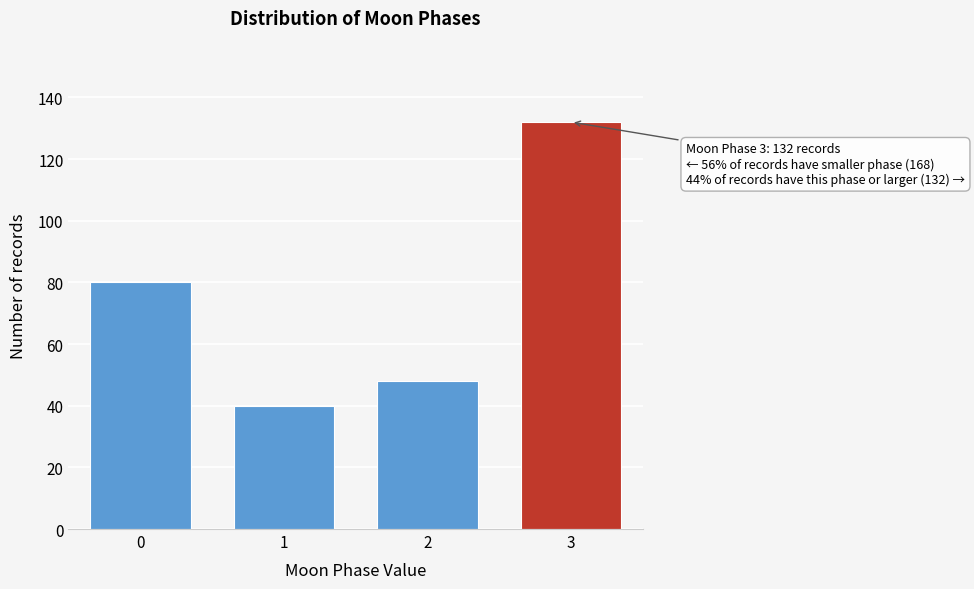

Reading right to left, transcribe all the data shown in this chart.

3=132	2=48	1=40	0=80